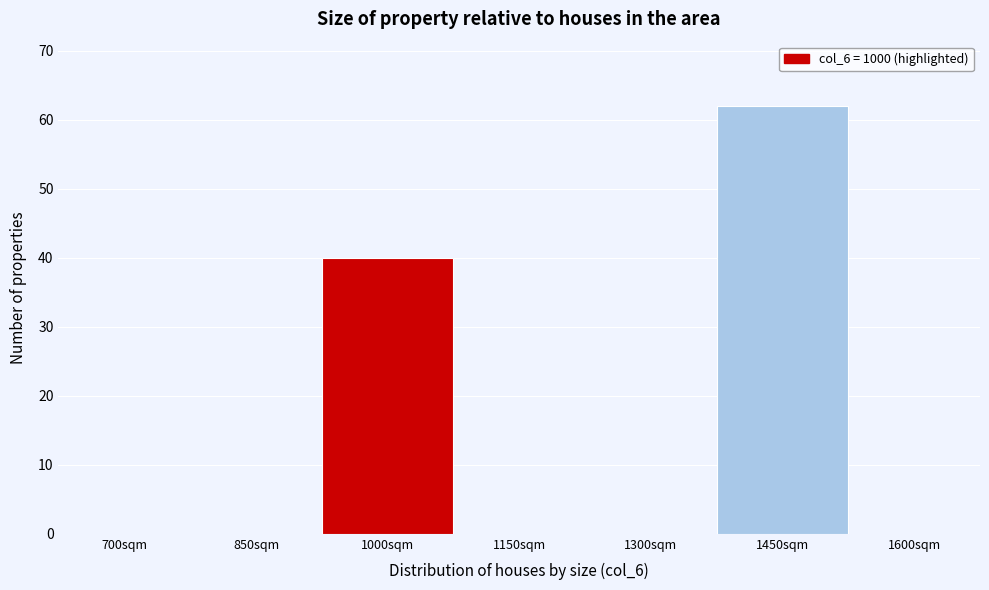

Reading right to left, extract all data points from this chart.

1600sqm=0	1450sqm=62	1300sqm=0	1150sqm=0	1000sqm=40	850sqm=0	700sqm=0